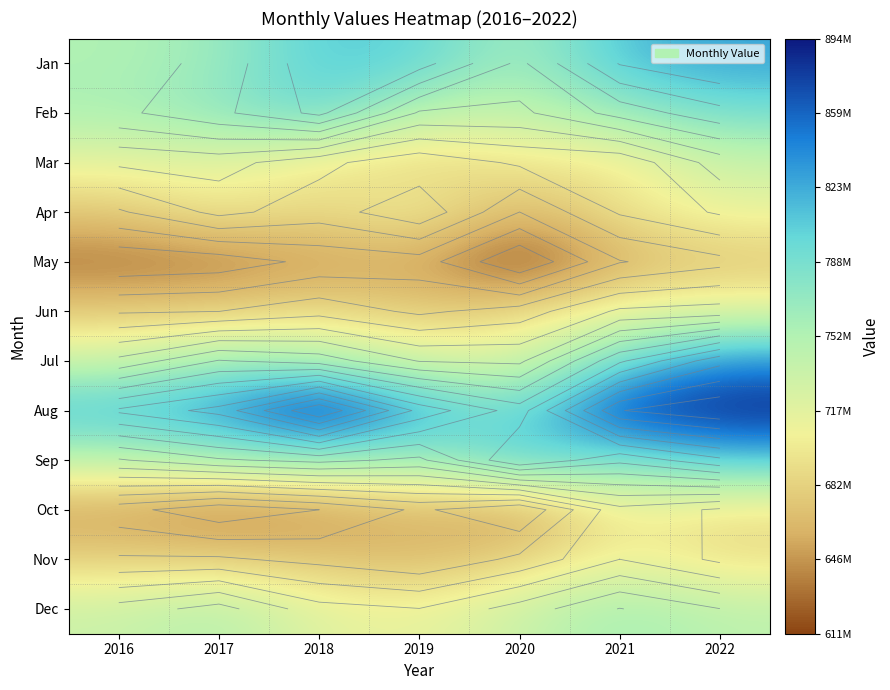

Is it true that Aug equals 531154473 at 2018?

False